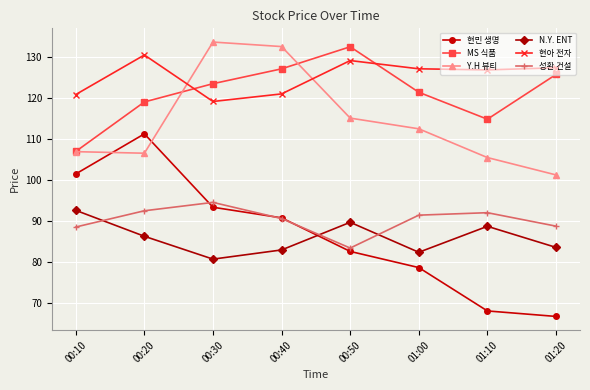

Count the number of categories in the chart.

8